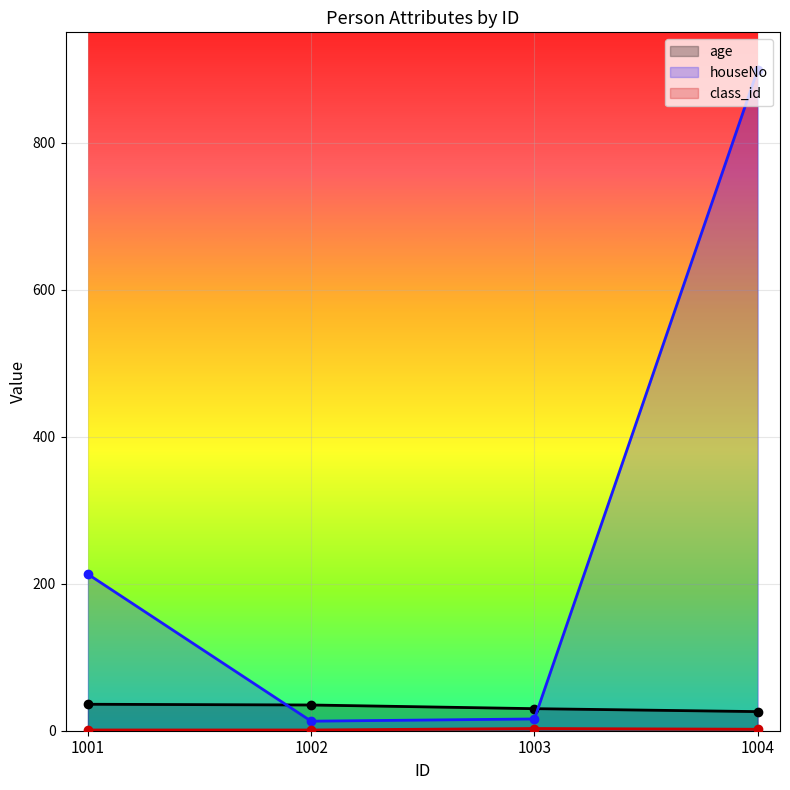

What is the total value across all series at 1004?

927